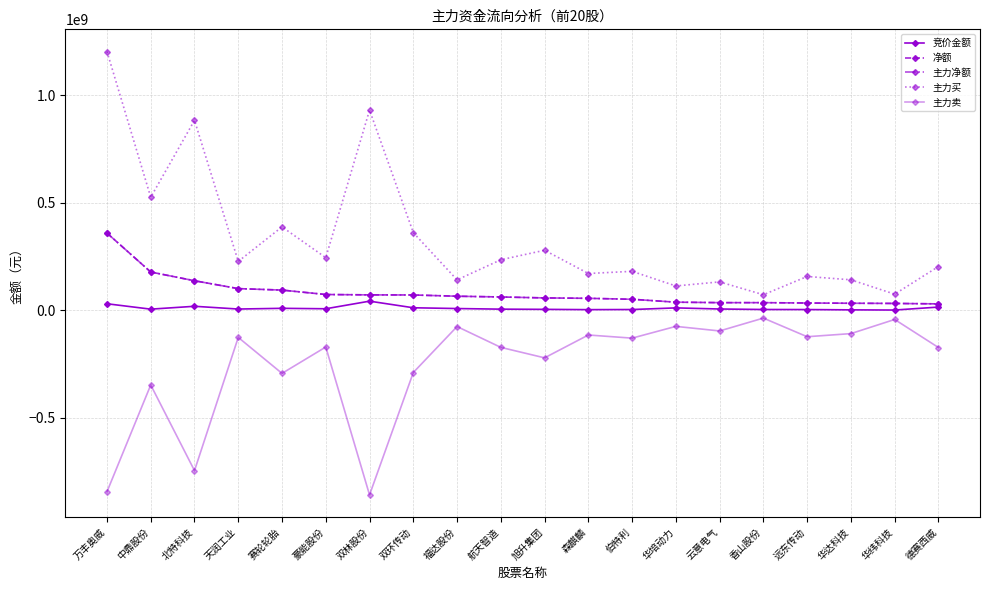

Between 华培动力 and 云意电气, which series saw the biggest shift?

主力卖